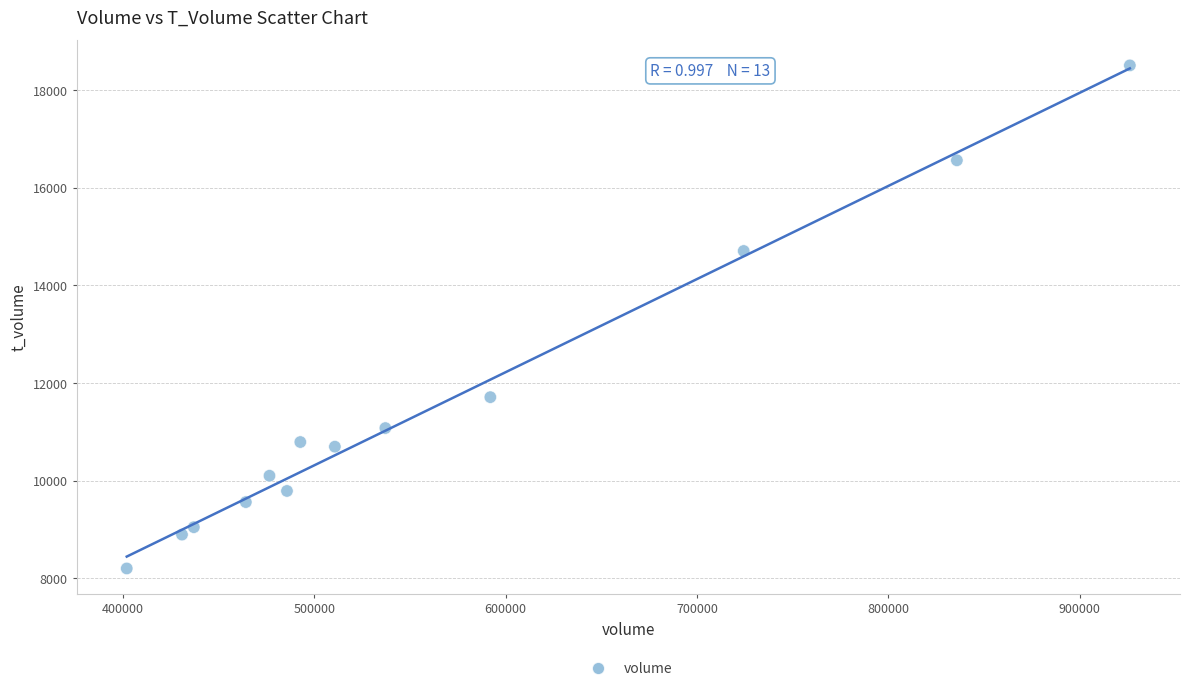

What is the range of X values (max minus min)?

524127